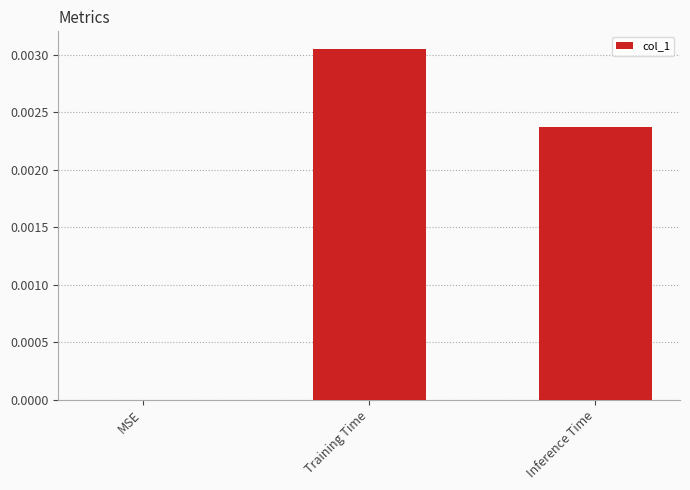

Between Training Time and Inference Time, which is larger?

Training Time